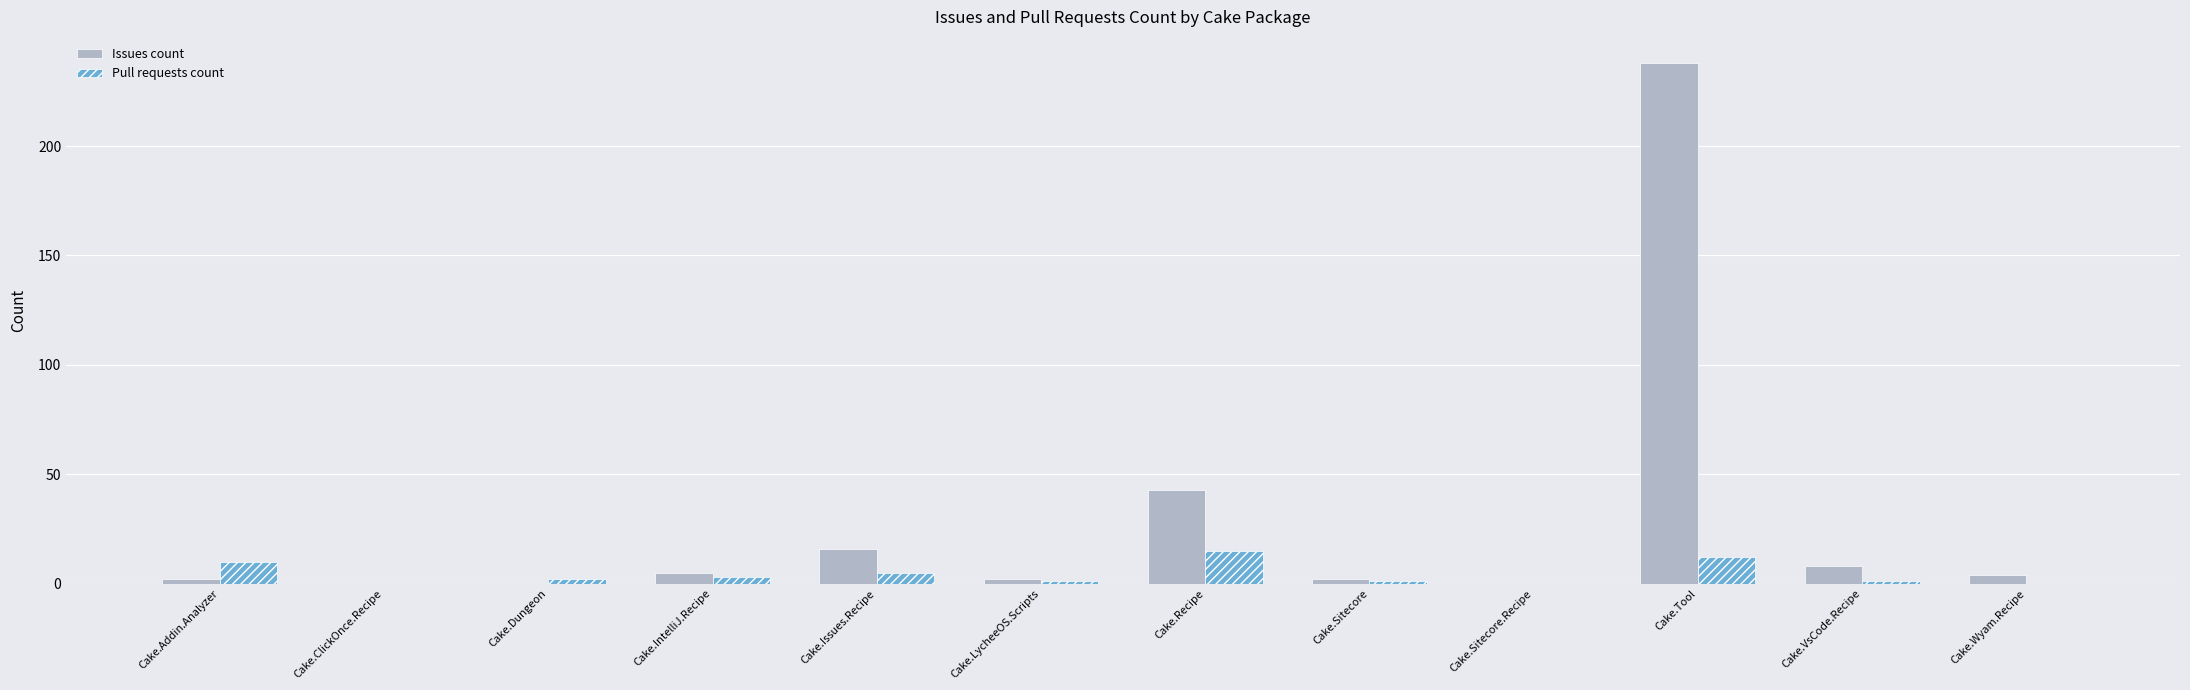

At which label does Pull requests count reach its peak?

Cake.Recipe